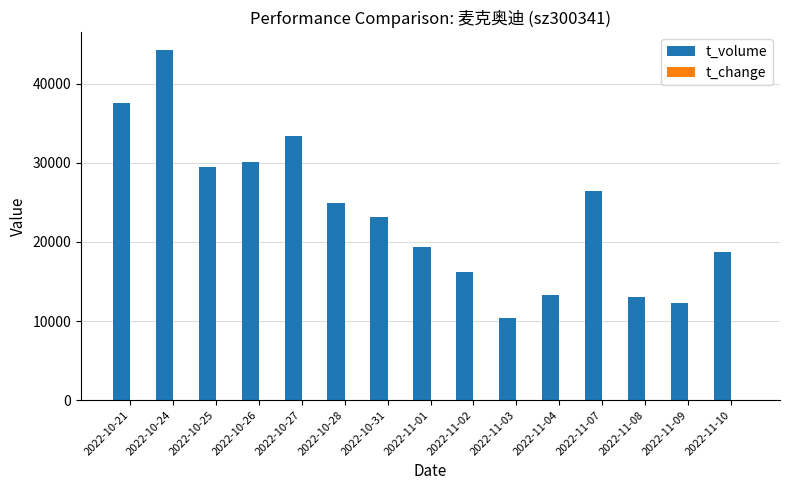

How many data points does each series have?

15